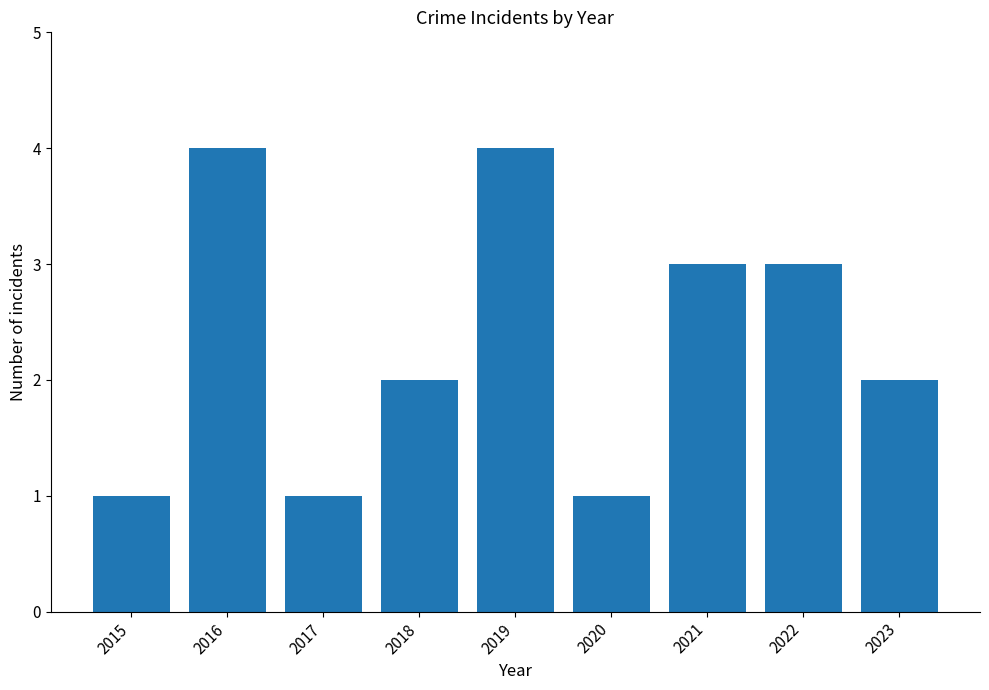

Reading left to right, what are all the values shown in this chart?

1	4	1	2	4	1	3	3	2